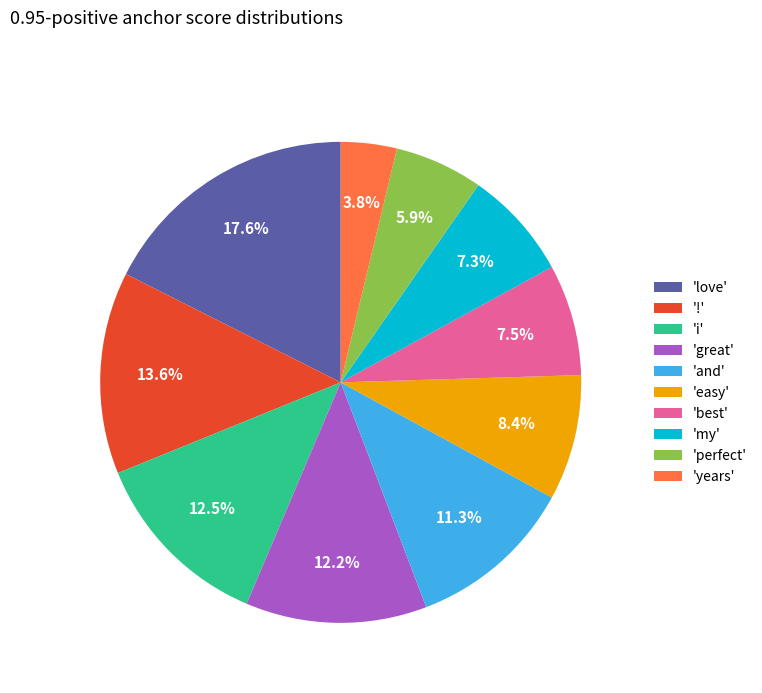

Between 'great' and 'perfect', which is larger?

'great'